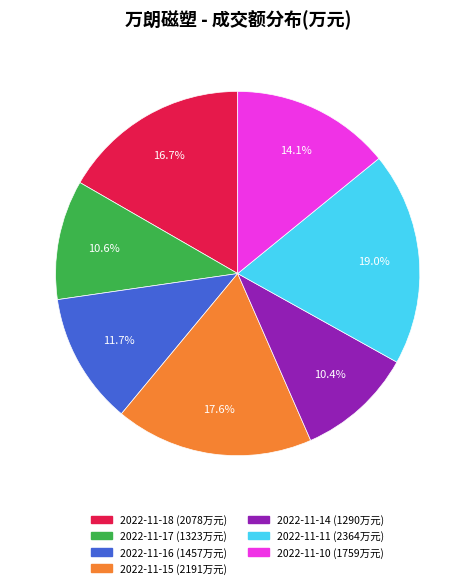

Is it true that 2022-11-11 is 19% of the pie?

True